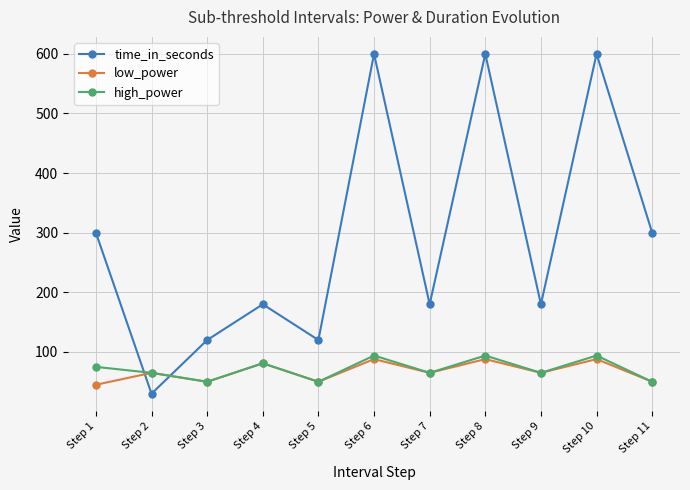

Which series has the widest spread of values?

time_in_seconds